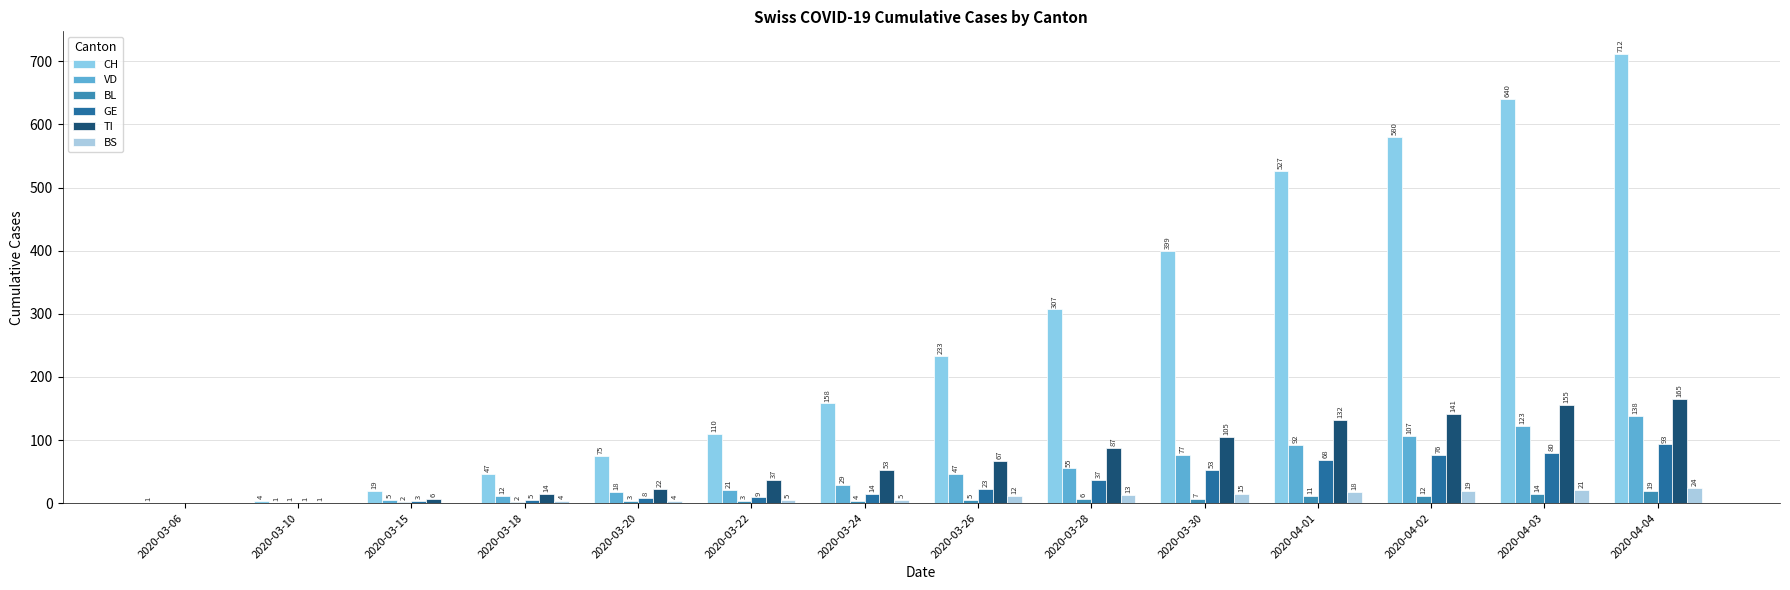

Which series has the widest spread of values?

CH